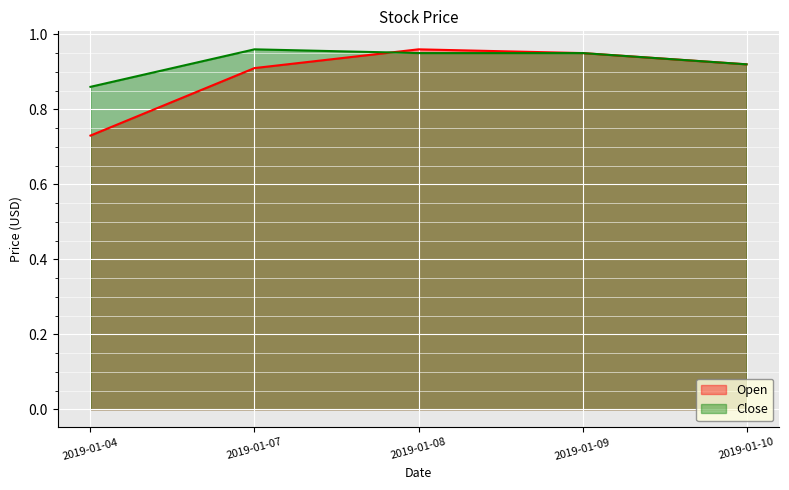

What is the sum of all Open values?

4.5